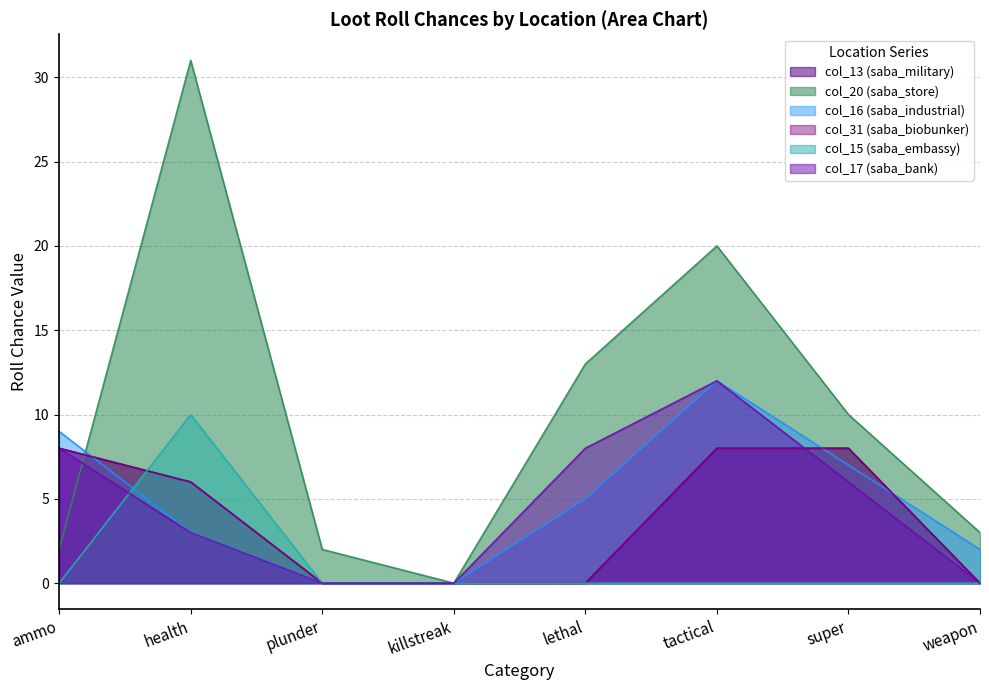

At which label does col_20 (saba_store) first exceed 10?

health